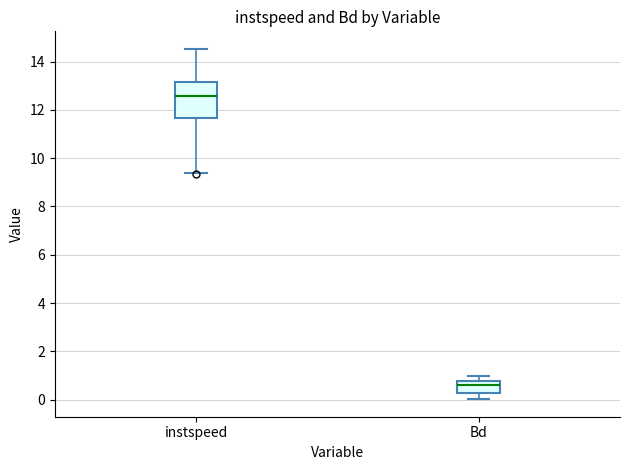

Which box is the tallest, from its lower edge to its upper edge?

instspeed